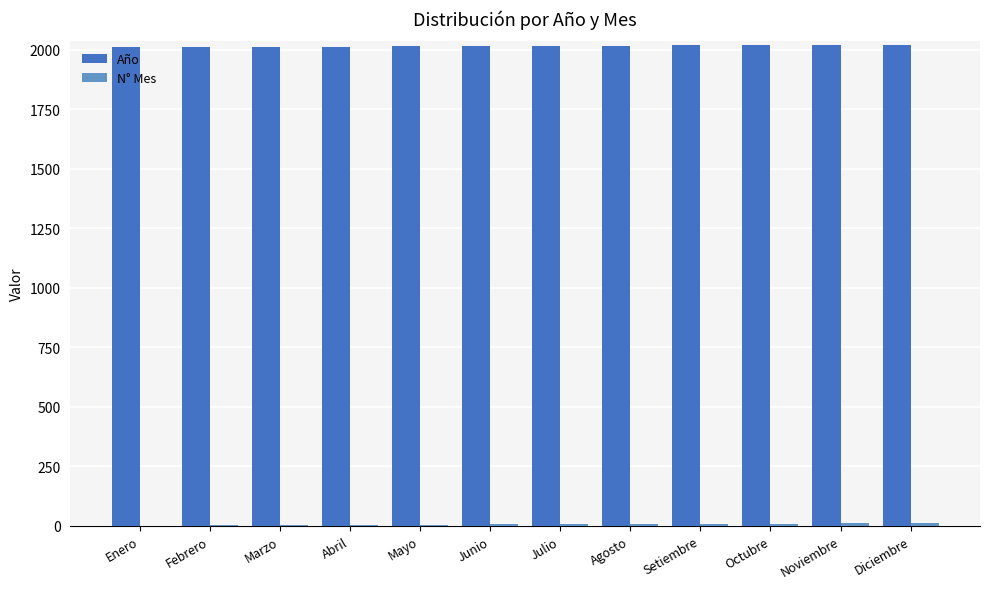

What position from the left is Octubre?

10